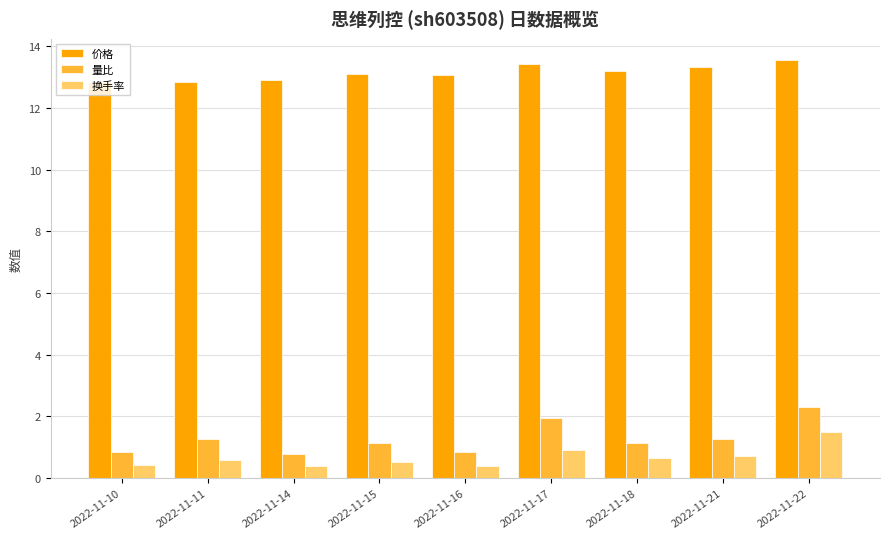

What is the smallest value displayed?

0.4